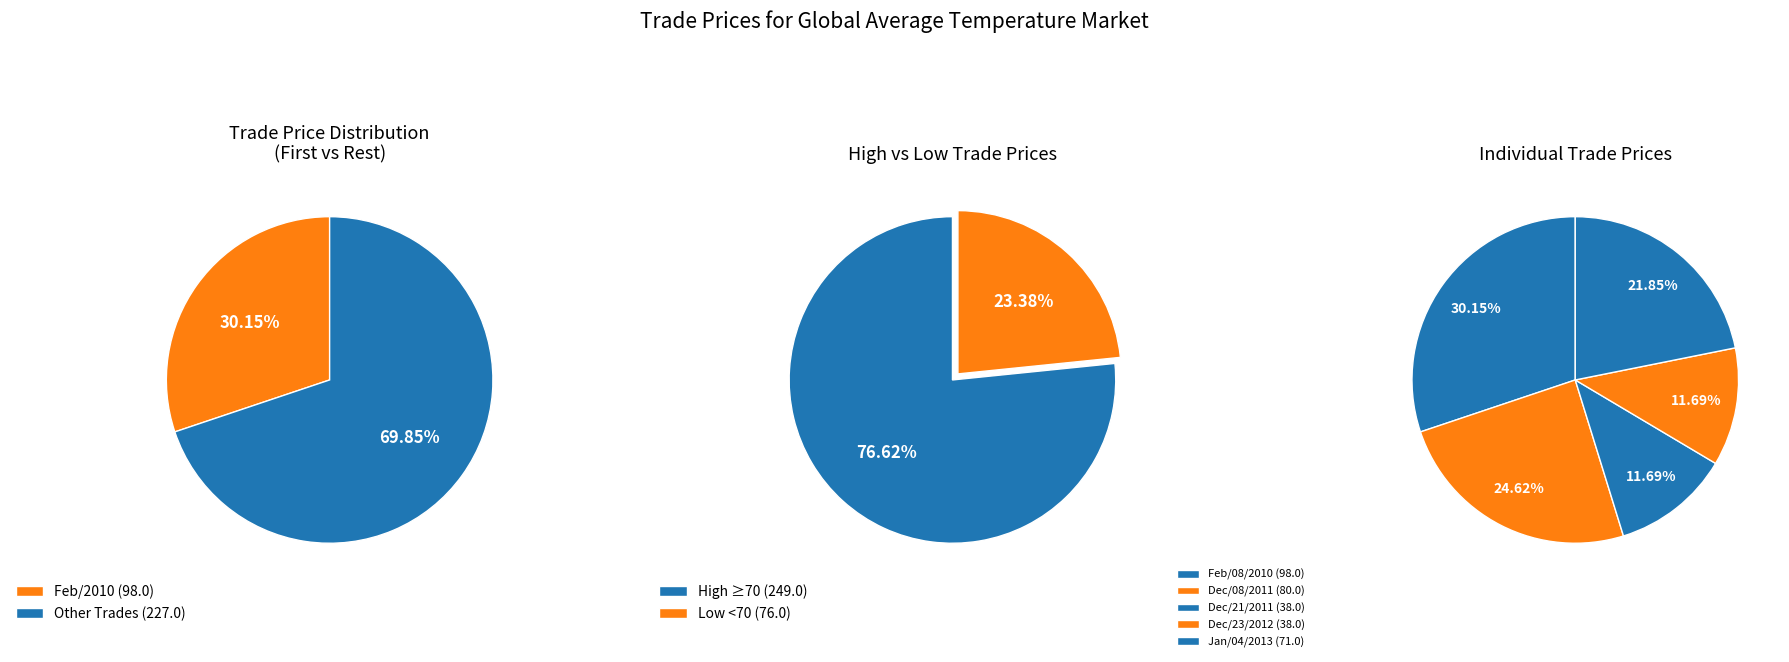

Is it true that Dec/21/2011 is 12% of the pie?

True